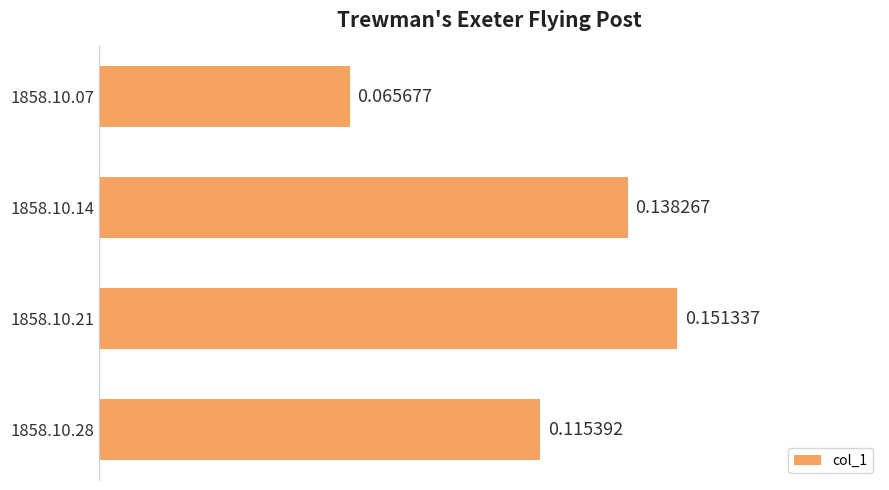

Which has a higher value, 1858.10.14 or 1858.10.07?

1858.10.14